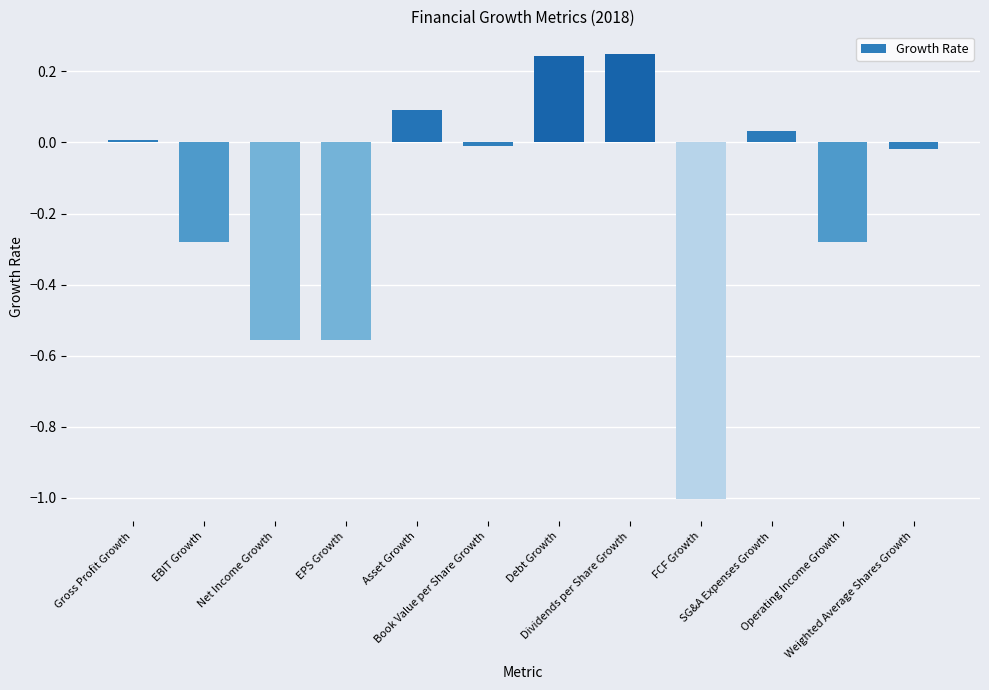

Is it true that the value at Asset Growth is 0.1?

True